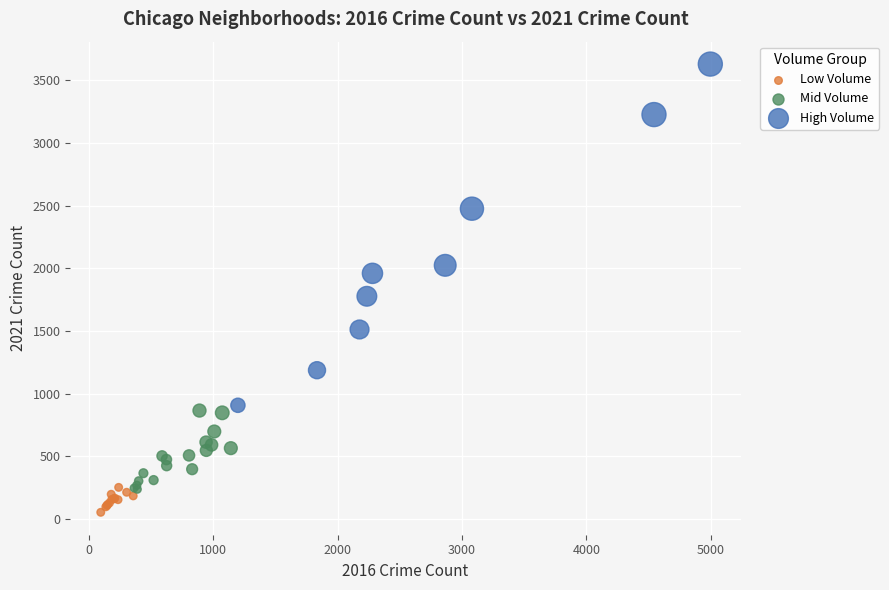

Which series contains the lowest Y value?

Low Volume